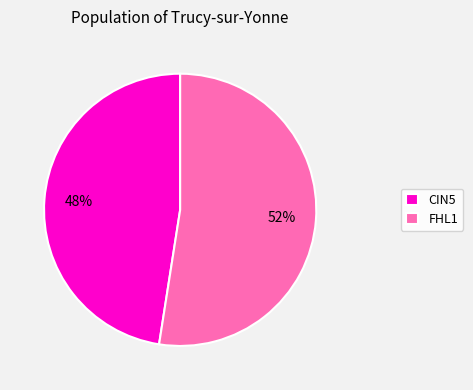

The CIN5 slice represents 48% of the pie. True or false?

True